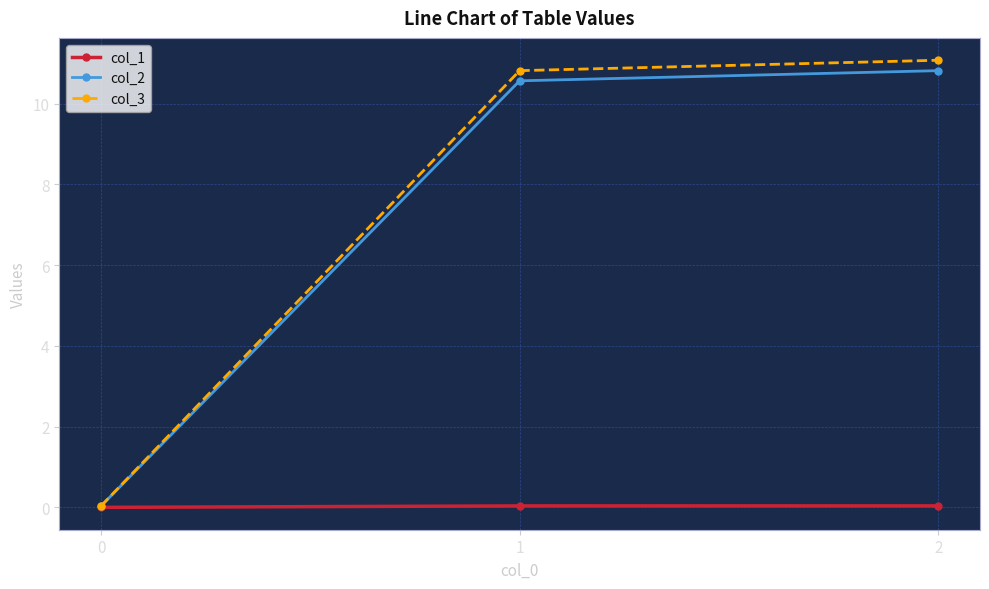

The value of col_2 at 0 is 0.0. True or false?

True